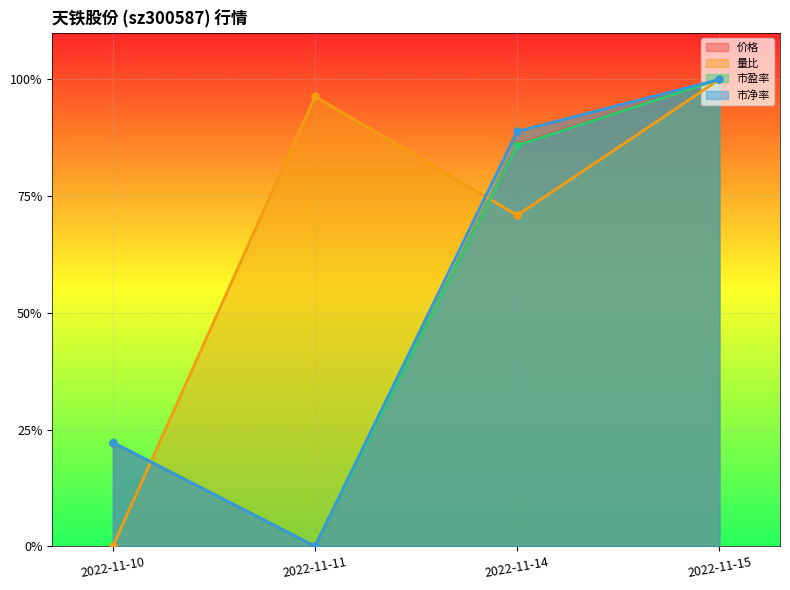

What is the sum of the 市净率 values at 2022-11-15 and 2022-11-14?

1.9